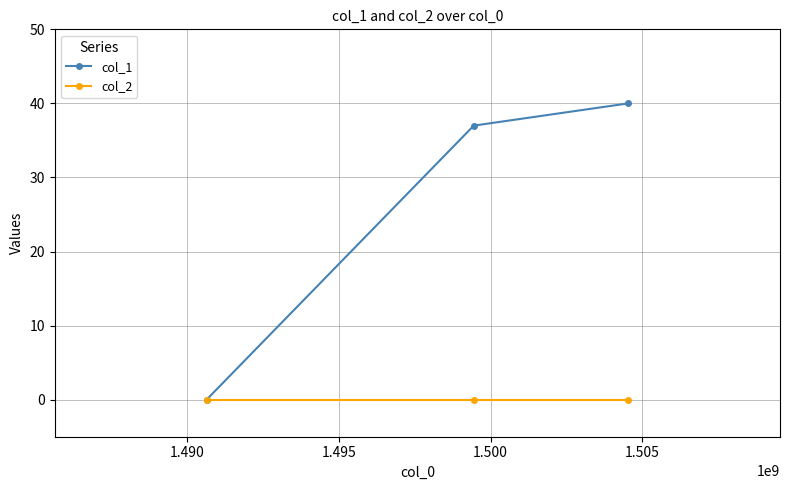

Count the number of data series in this chart.

2